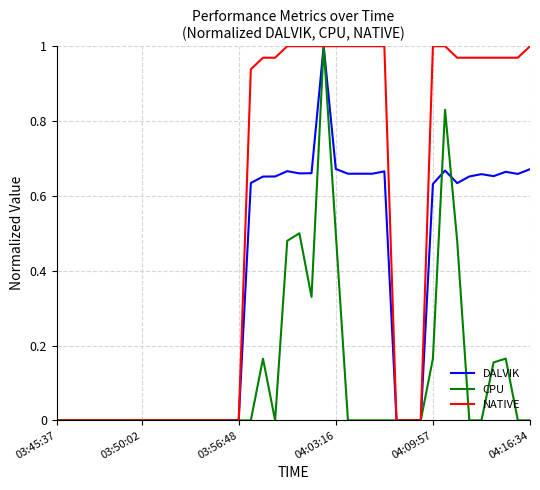

What are all the series names shown in the legend?

DALVIK, CPU, NATIVE